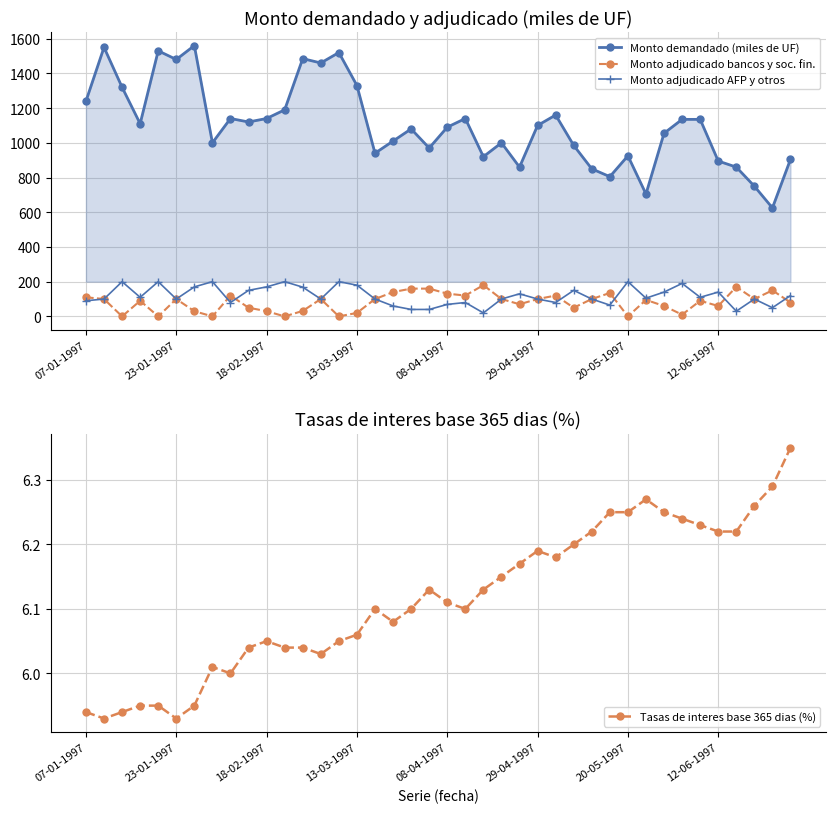

What is the value of the Monto demandado (miles de UF) point at the 5th from the left?

1530.0